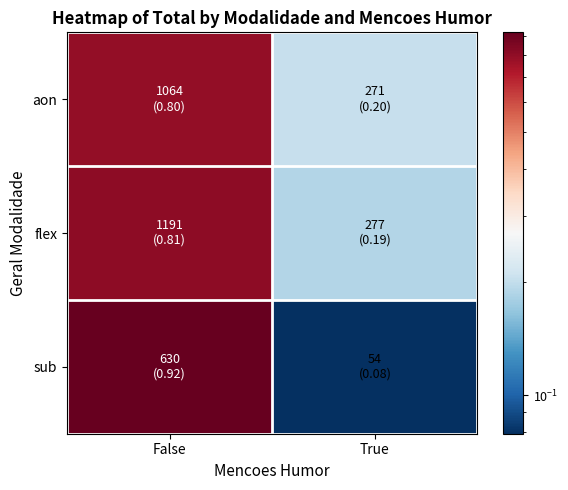

What is the smallest value displayed?

0.1